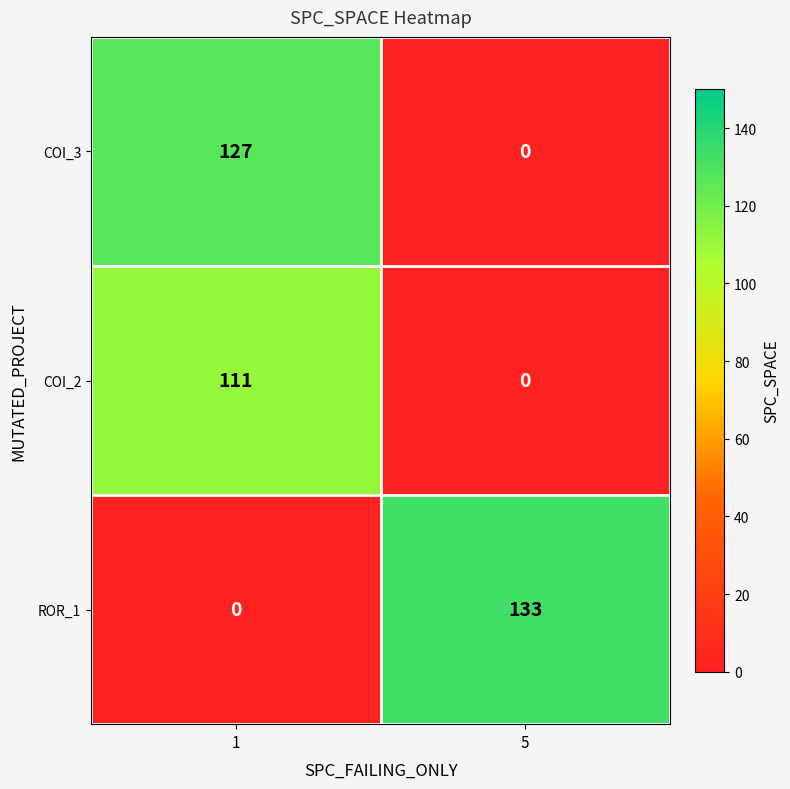

Reading left to right, transcribe all the data shown in this chart.

COI_3: 127	0
COI_2: 111	0
ROR_1: 0	133